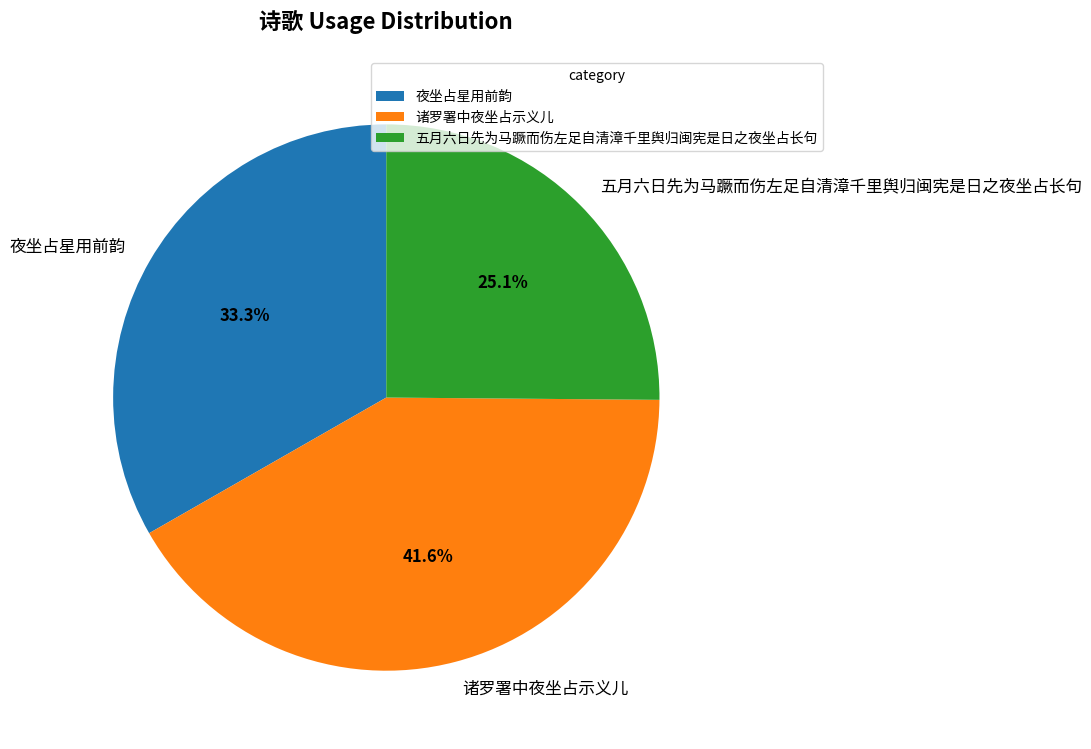

Count the number of slices in the pie.

3